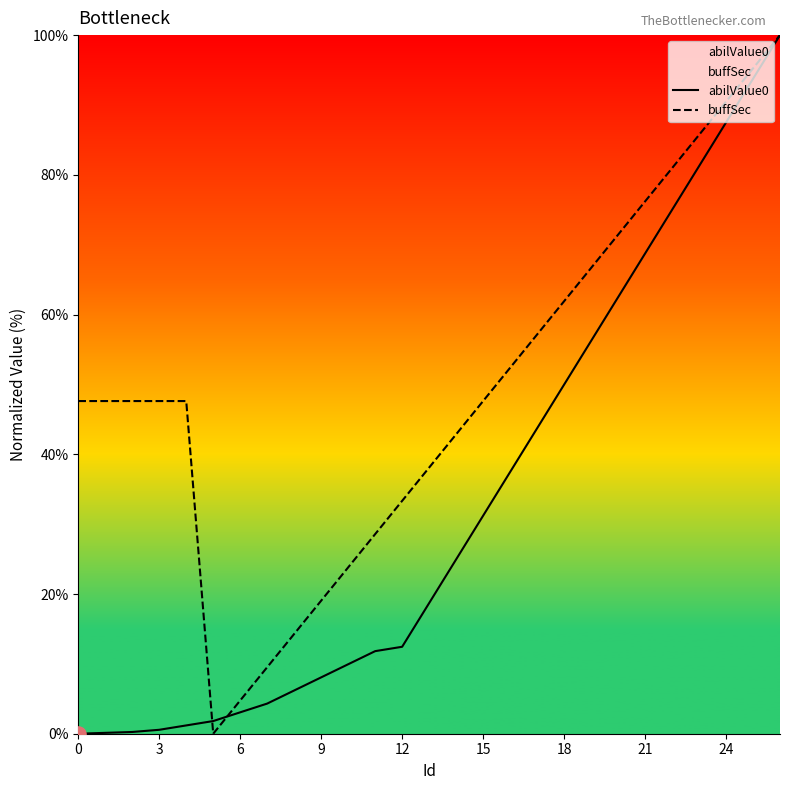

At how many categories does at least one series exceed 26?

21